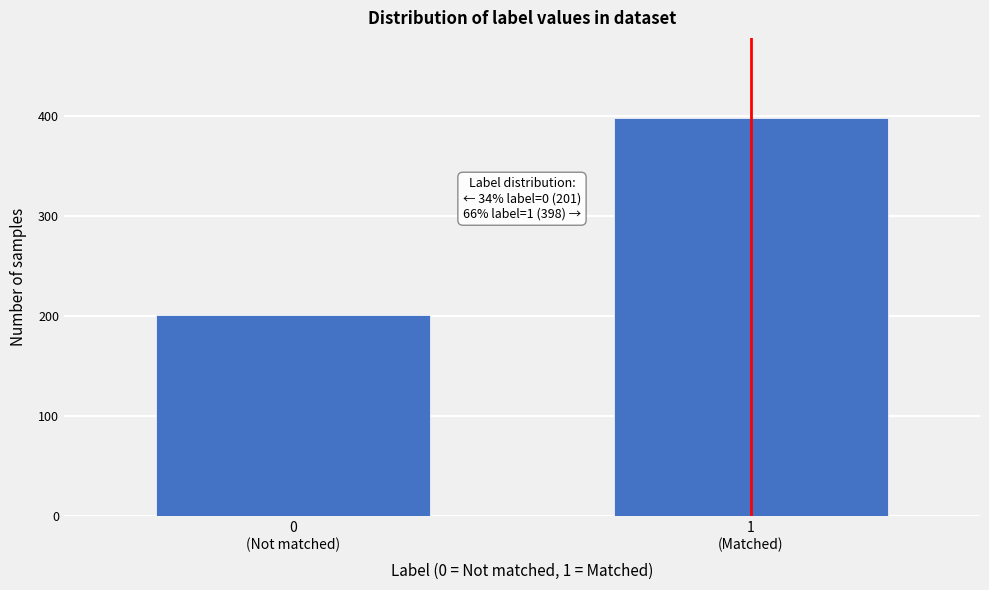

Reading left to right, transcribe all the data shown in this chart.

201	398